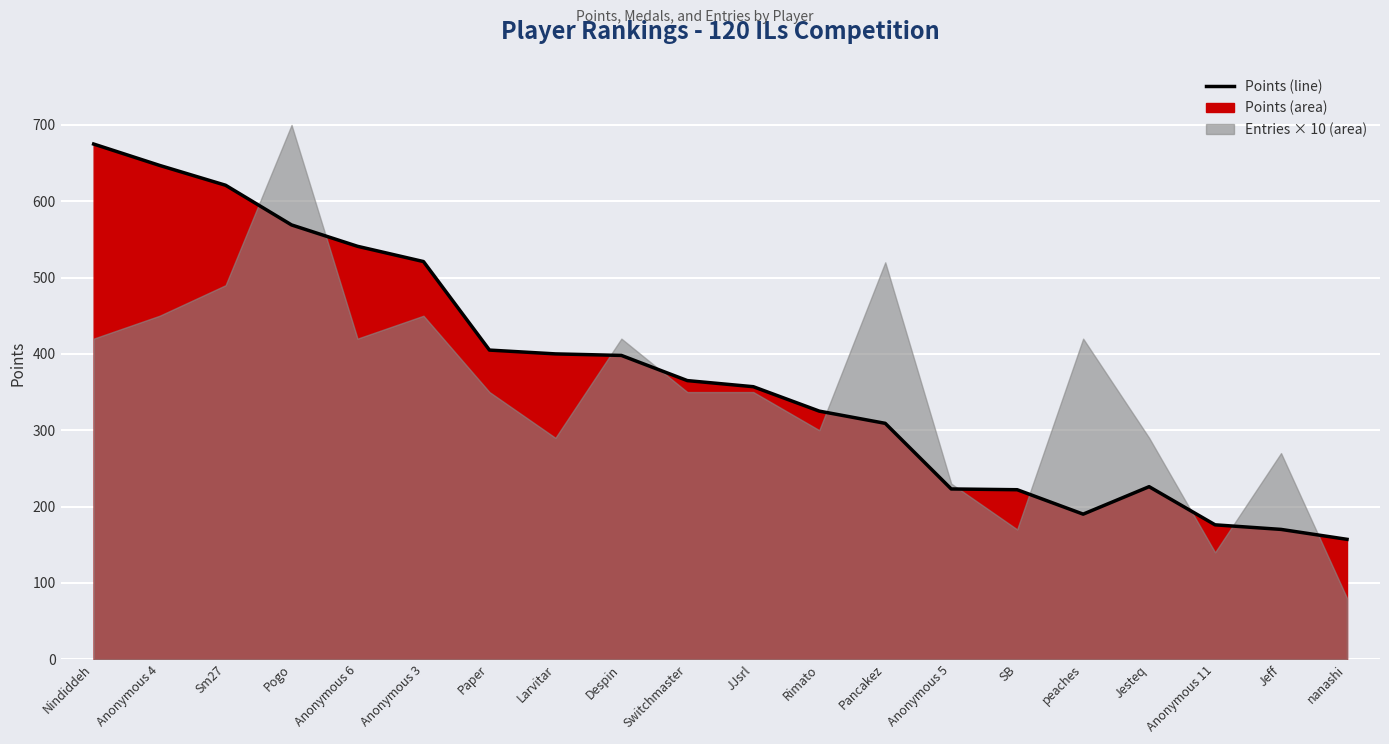

What is the sum of the values at Anonymous 3 and Anonymous 11?

697